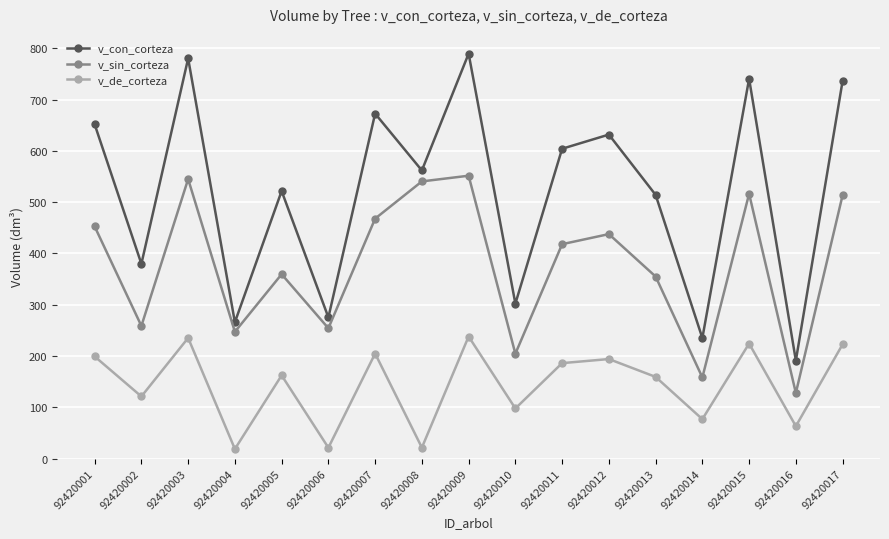

What is the value of the v_de_corteza point at the 5th from the left?

162.2